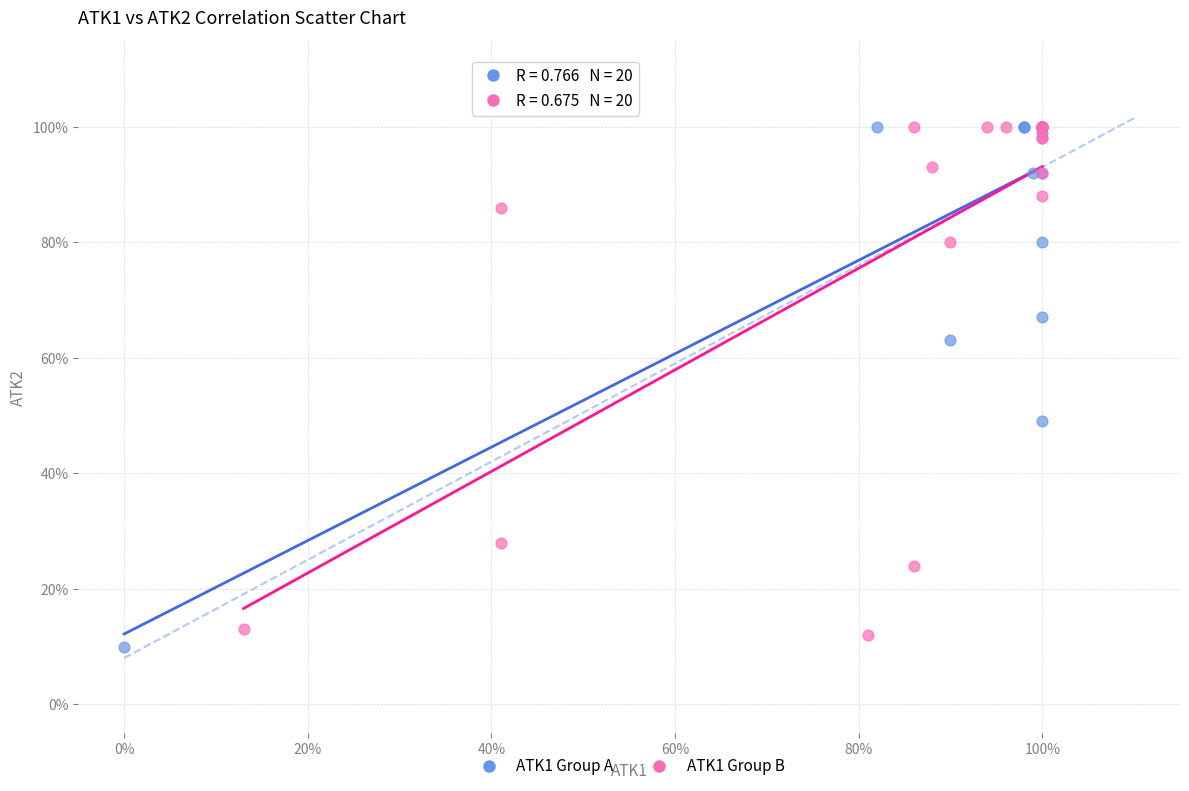

What are all the series names shown in the legend?

ATK1 Group A, ATK1 Group B